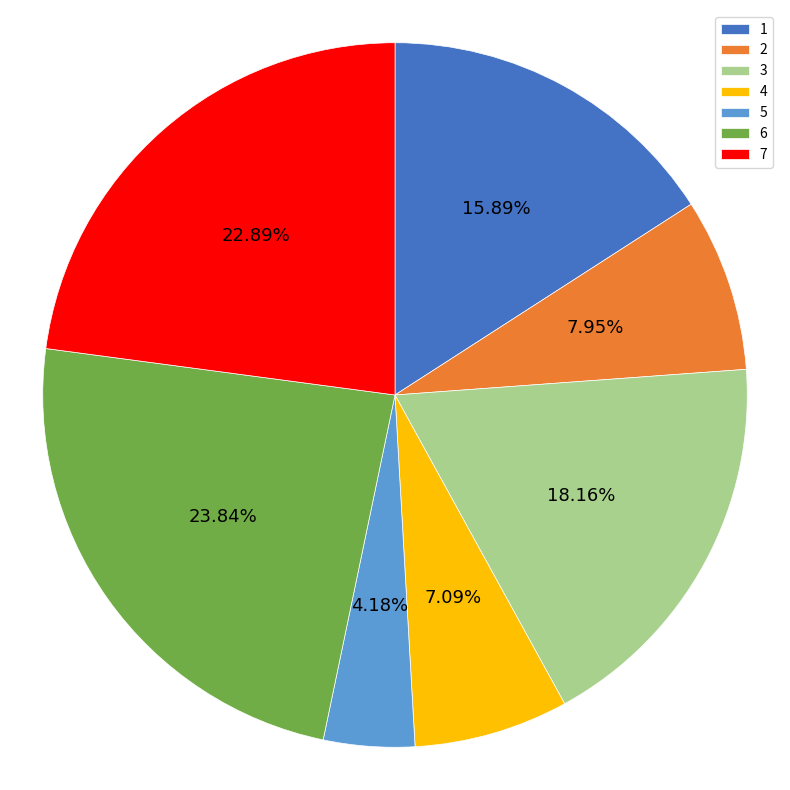

Approximately how many times larger is the value at 7 compared to 3?

1.3